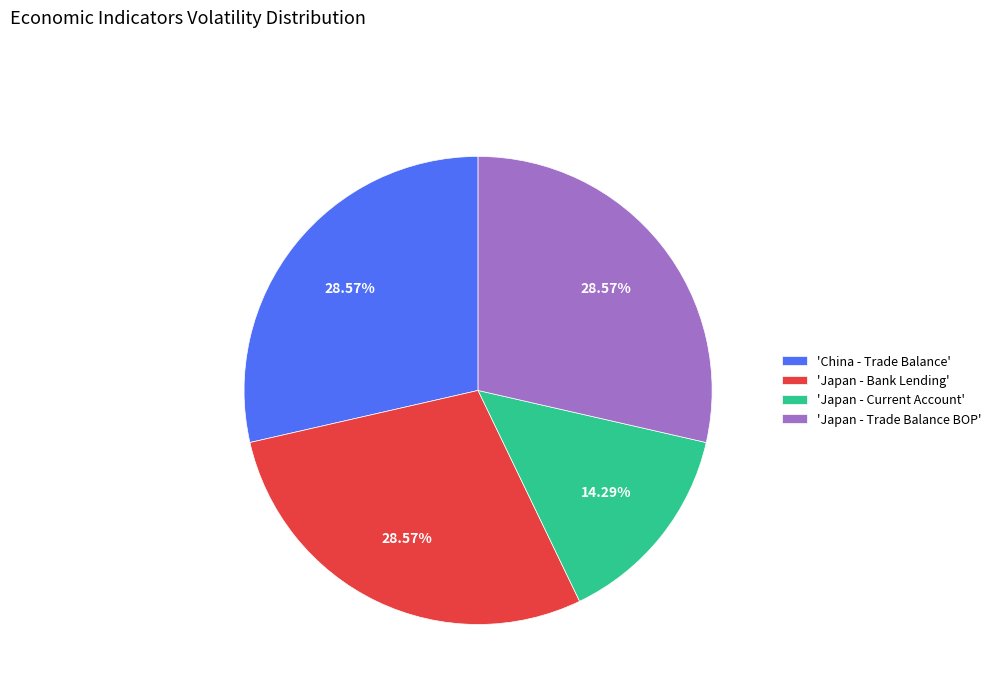

To the nearest percent, what is the difference between the largest and smallest slice percentages?

14%